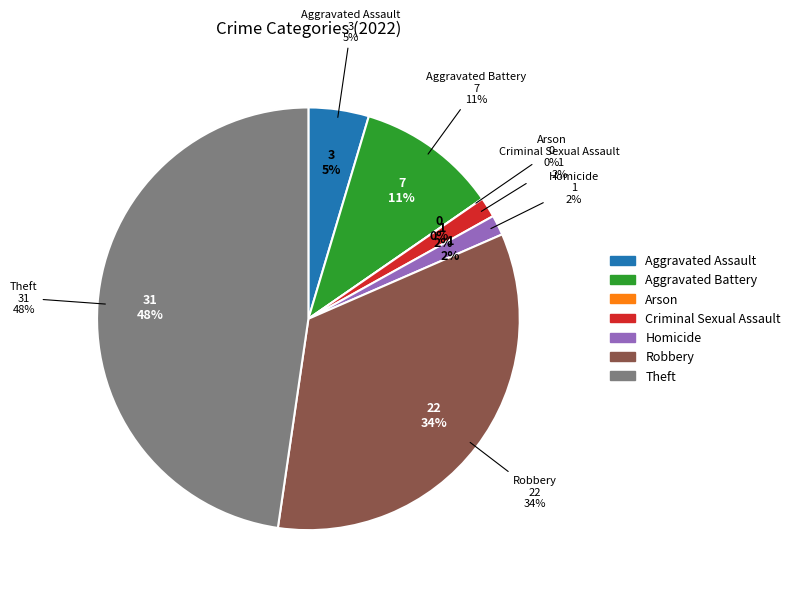

To the nearest percent, what is the combined percentage of Robbery and Aggravated Battery?

45%